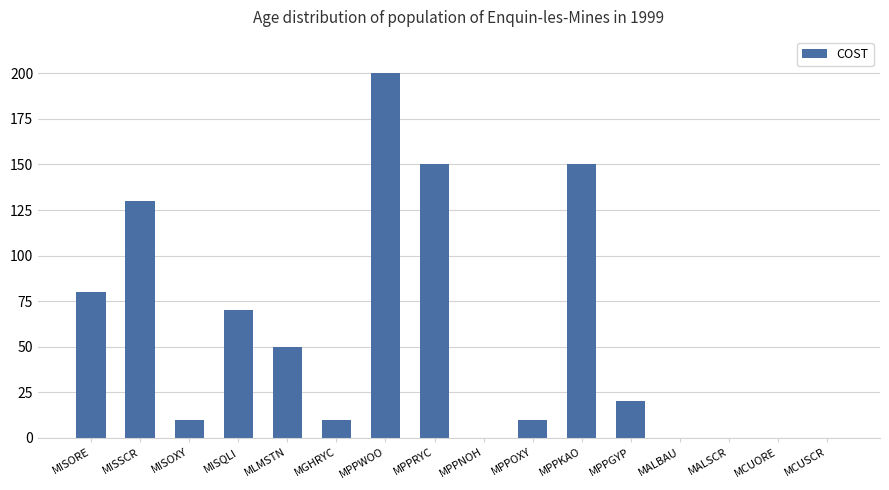

The value at MLMSTN is 50. True or false?

True